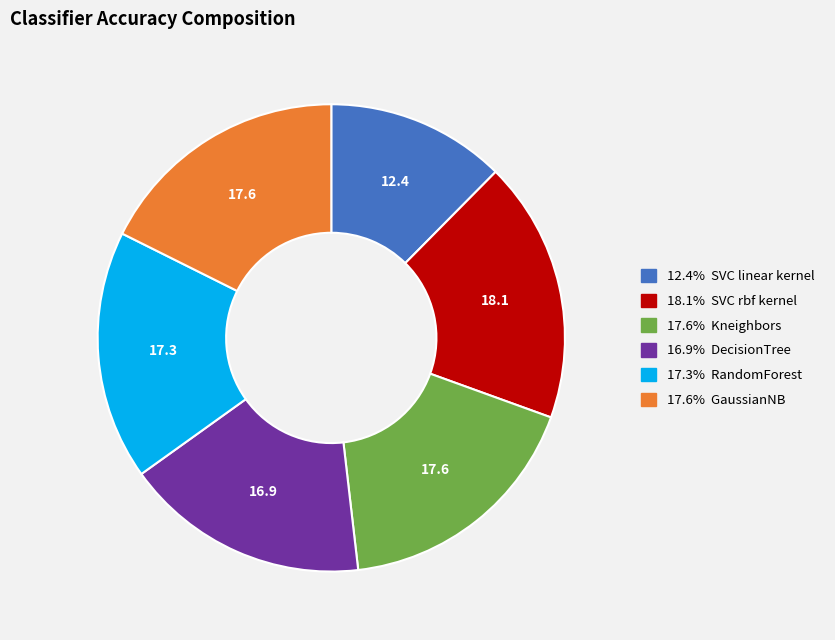

Is there any slice that represents more than half of the pie?

No